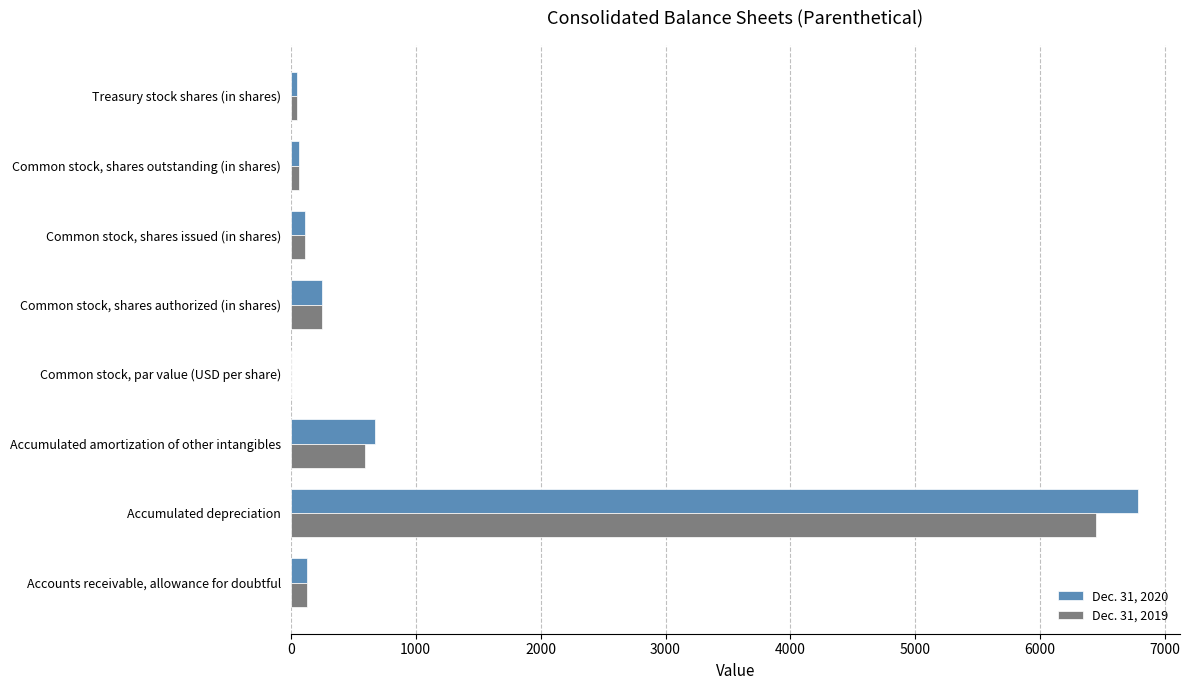

What is the total value across all series at Accumulated amortization of other intangibles?

1266